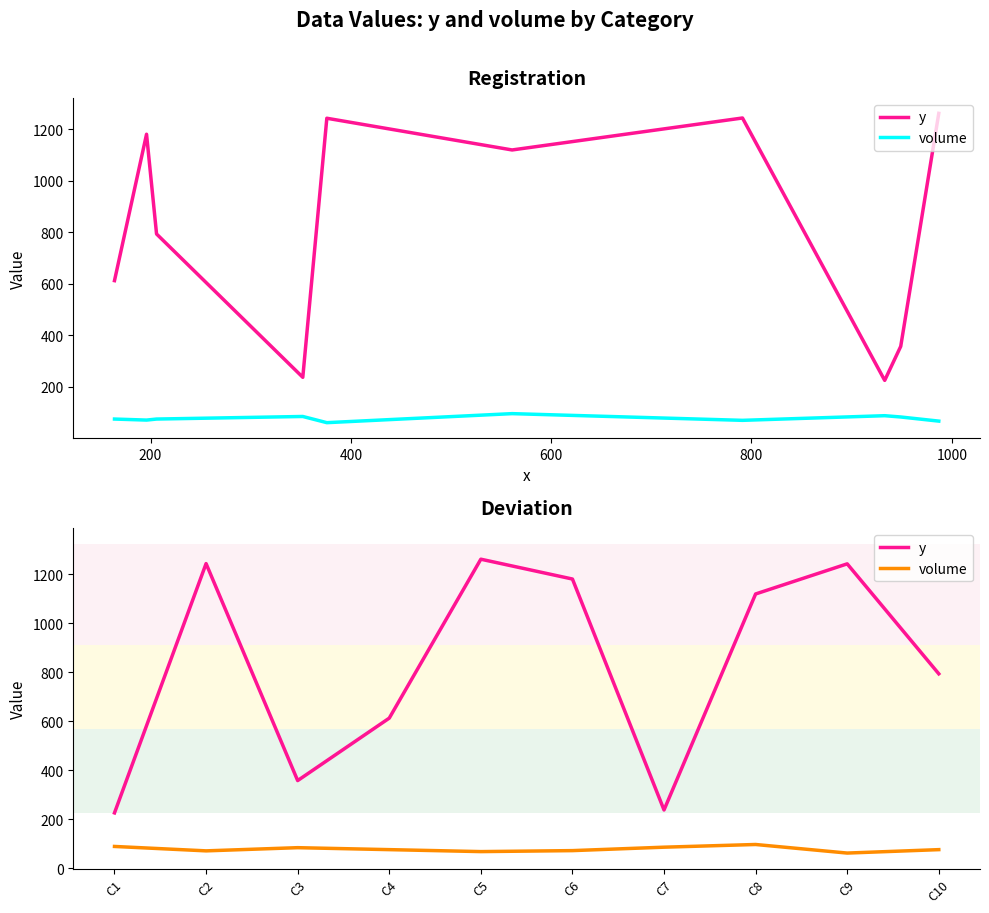

True or false: volume and y cross at least once.

False